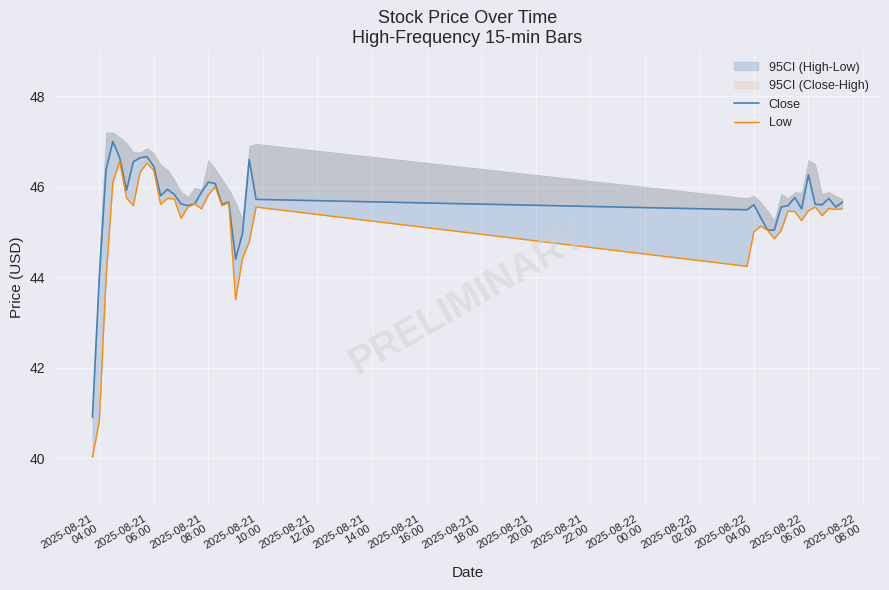

True or false: Low and Close intersect in this chart.

False